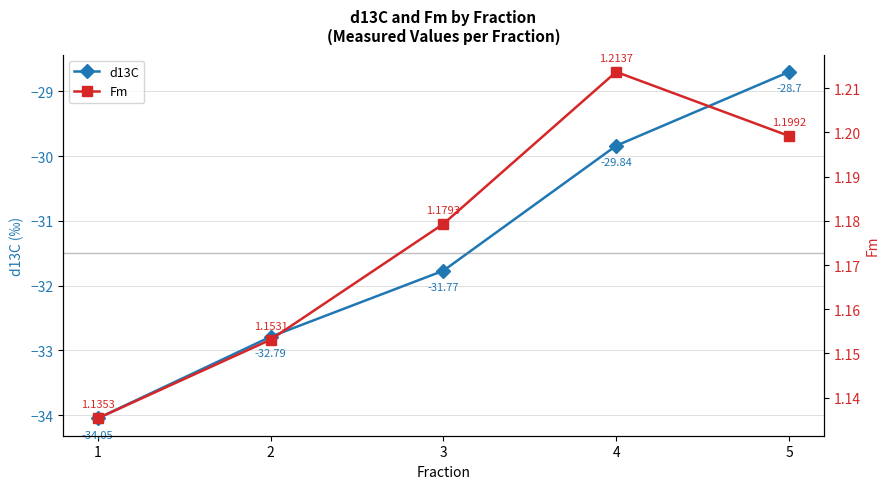

Which has a higher value, 5 or 2?

5